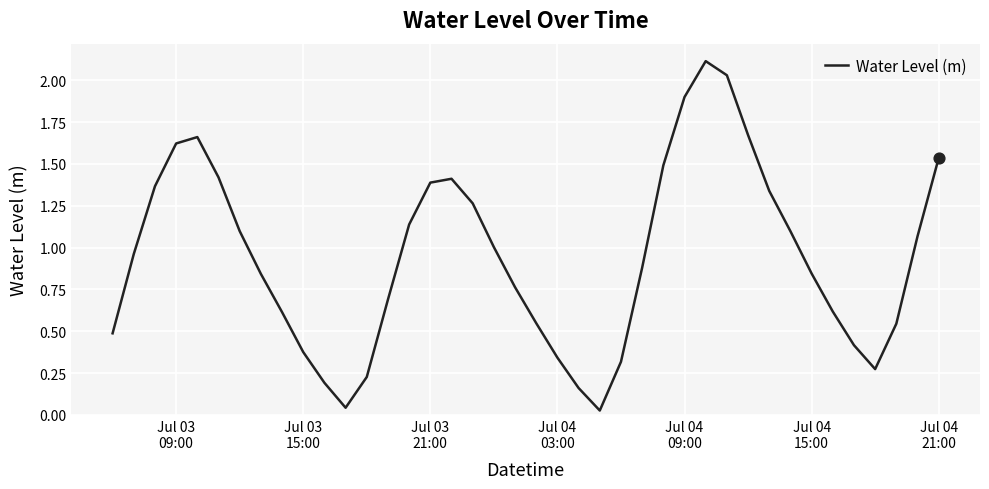

What is the difference between the maximum and minimum values?

2.1